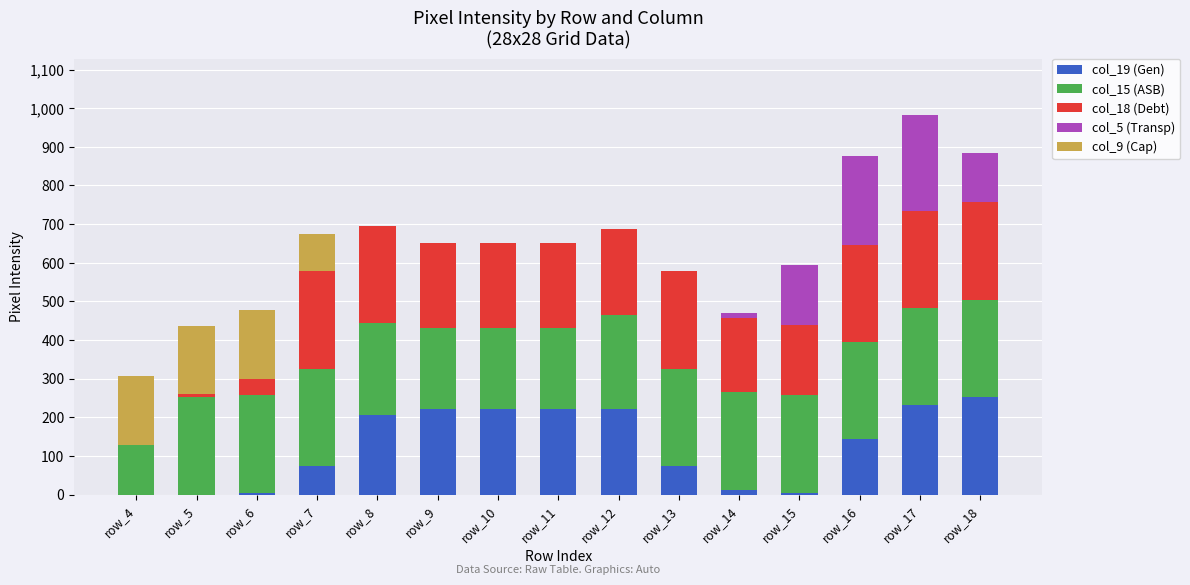

Rank the series by their maximum value, from lowest to highest.

col_9 (Cap), col_5 (Transp), col_19 (Gen), col_18 (Debt), col_15 (ASB)